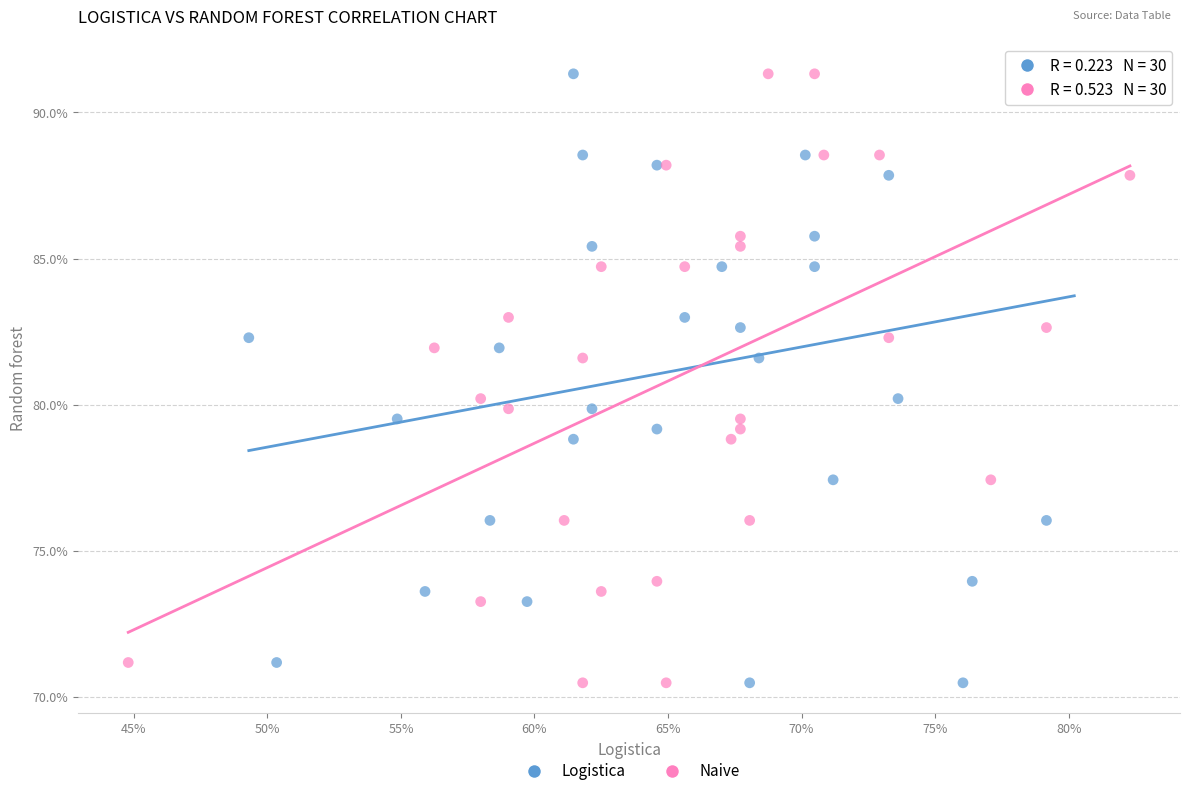

What are all the series names shown in the legend?

Logistica, Naive